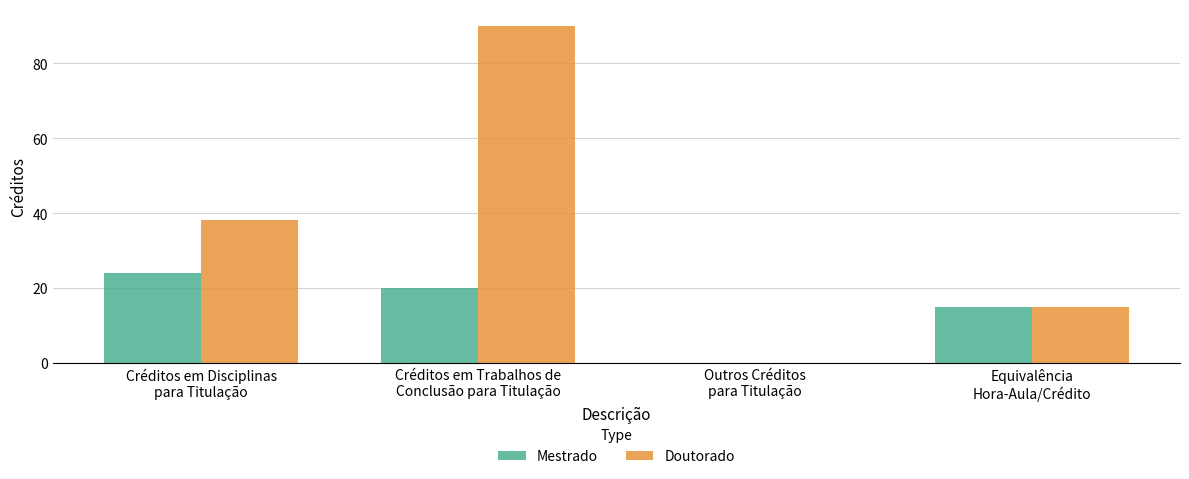

True or false: Doutorado has a value of 6 at Equivalência
Hora-Aula/Crédito.

False